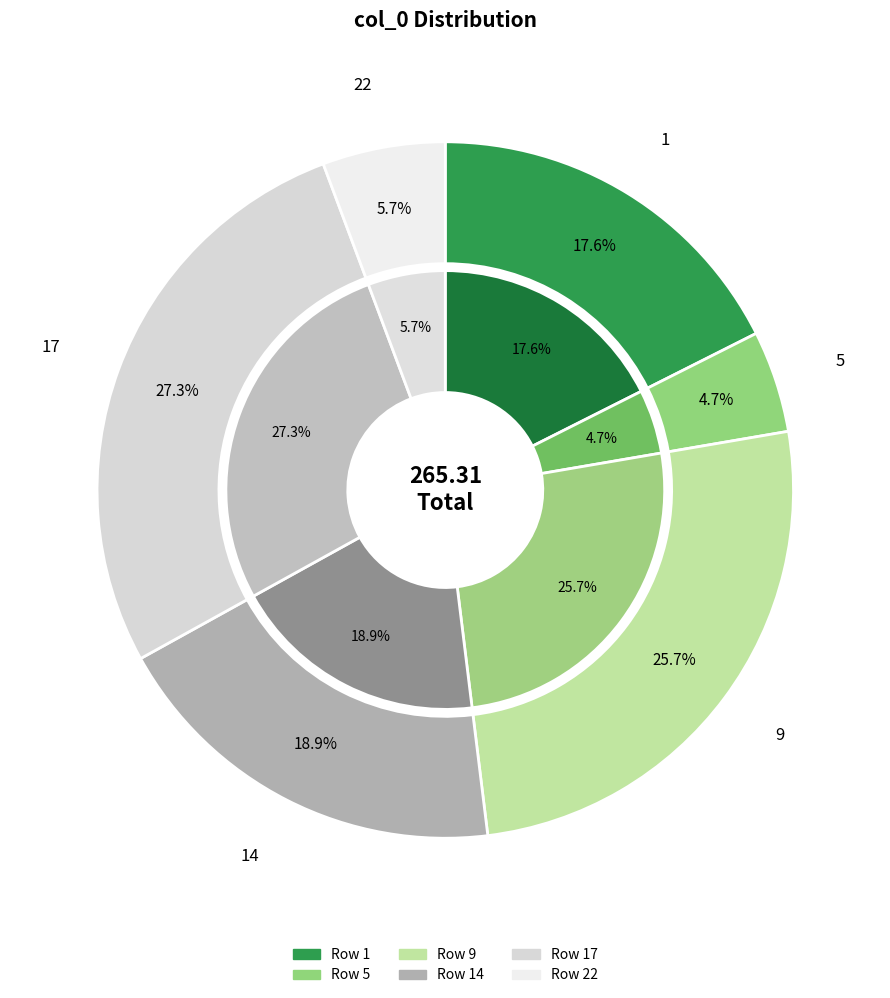

What percentage is NOT represented by 22?

94.3%